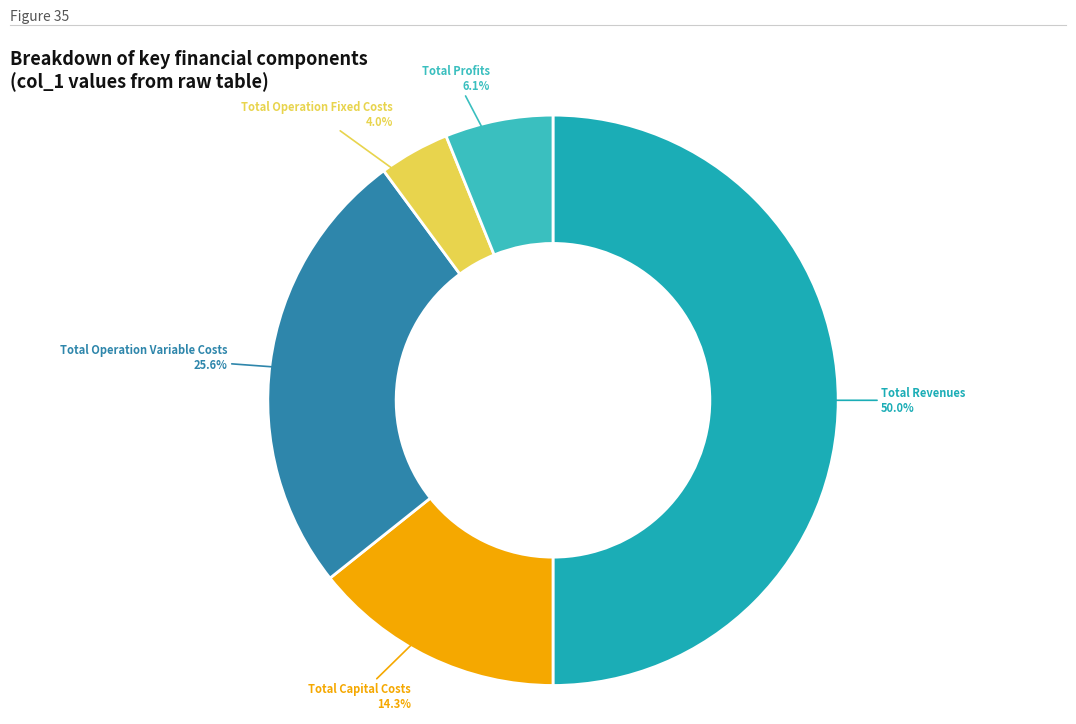

The Total Profits slice represents 13% of the pie. True or false?

False